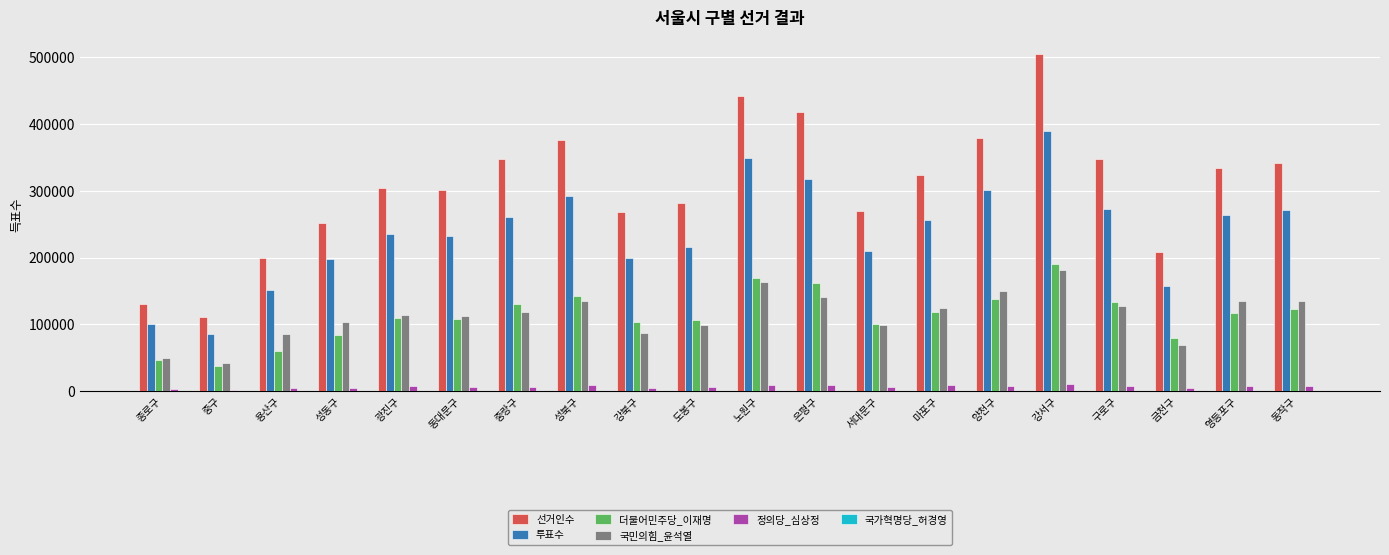

The value of 선거인수 at 서대문구 is 473072. True or false?

False